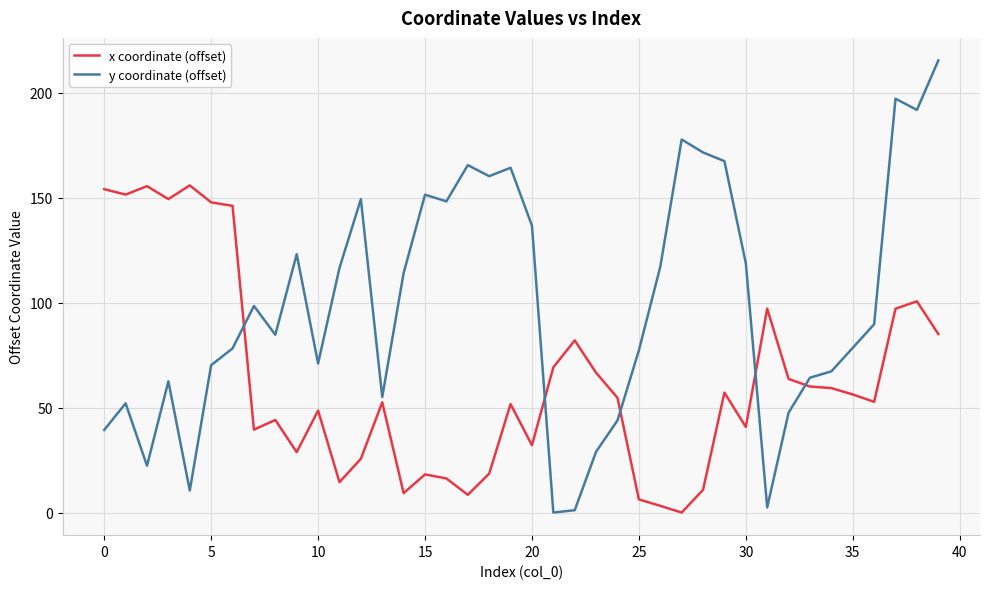

Which series has the largest range (max minus min)?

y coordinate (offset)